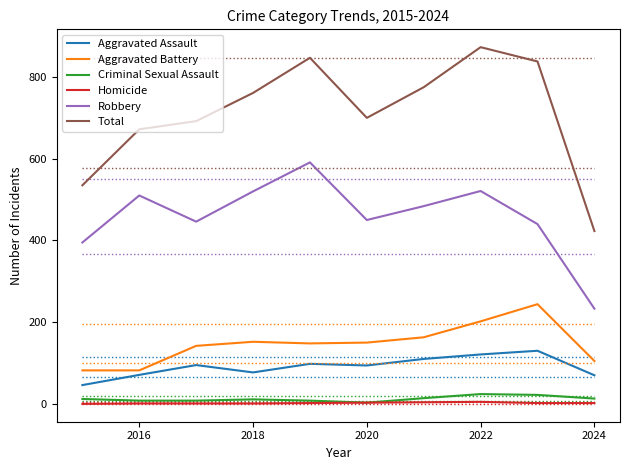

What is the average value of the Criminal Sexual Assault series?

12